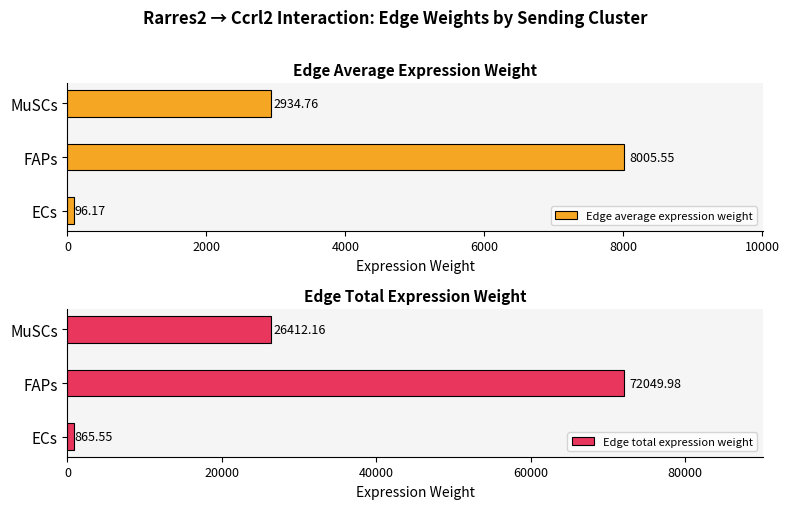

List the labels in order of Edge average expression weight value, largest first.

FAPs, MuSCs, ECs